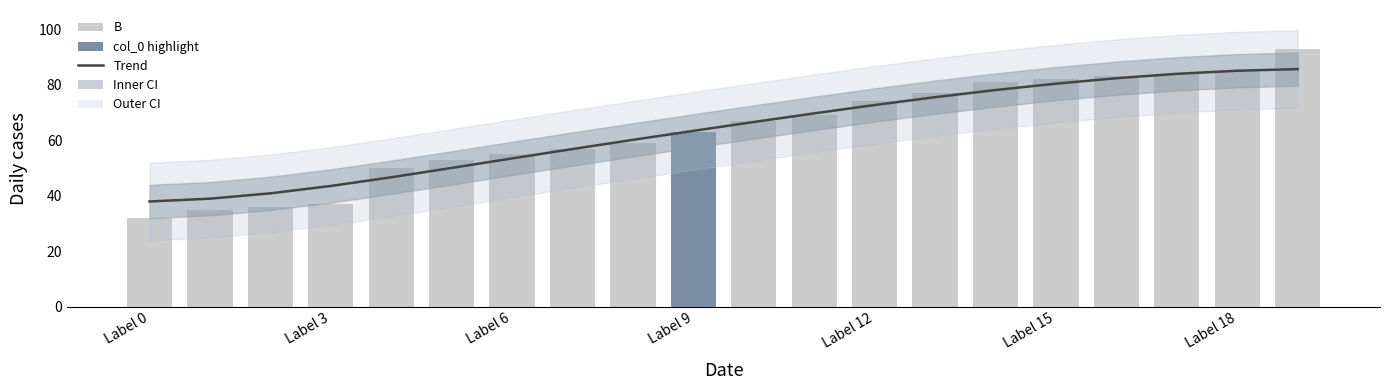

Read the Trend value at 19.

85.7